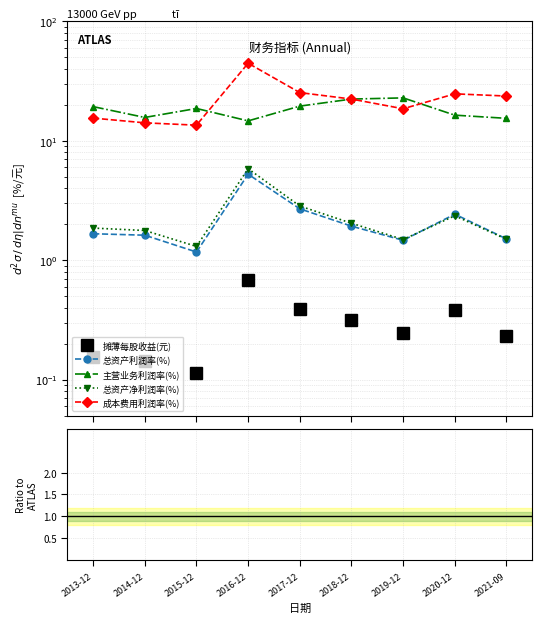

What is the label of the 4th point from the left?

2016-12